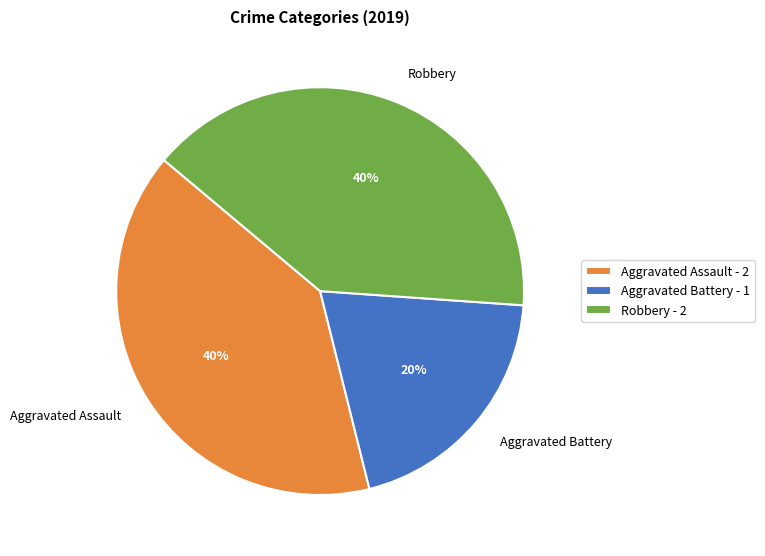

Is it true that Aggravated Assault is 55% of the pie?

False